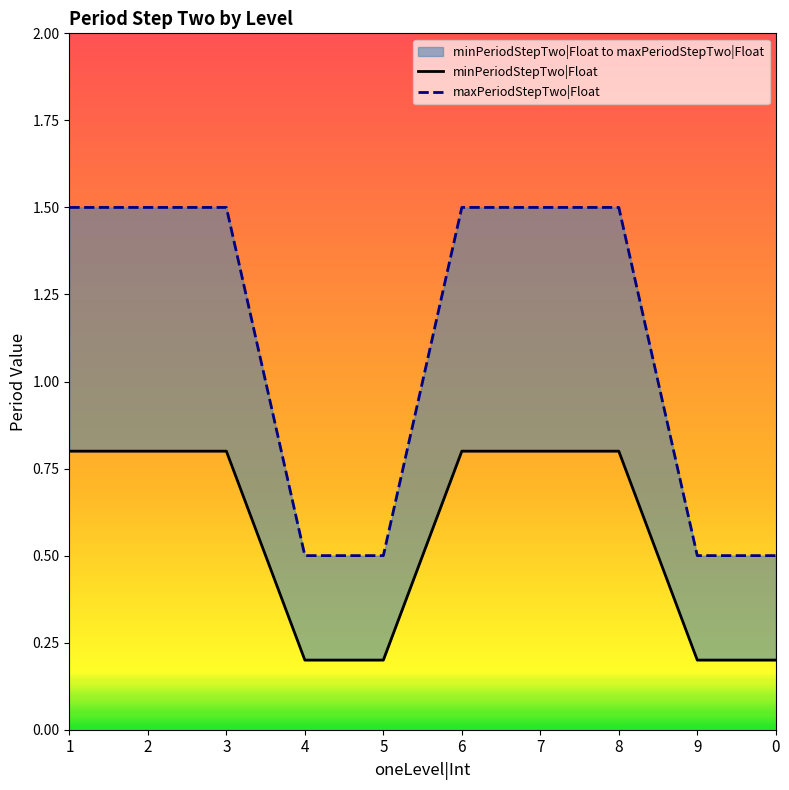

Which series has the largest total across all categories?

maxPeriodStepTwo|Float